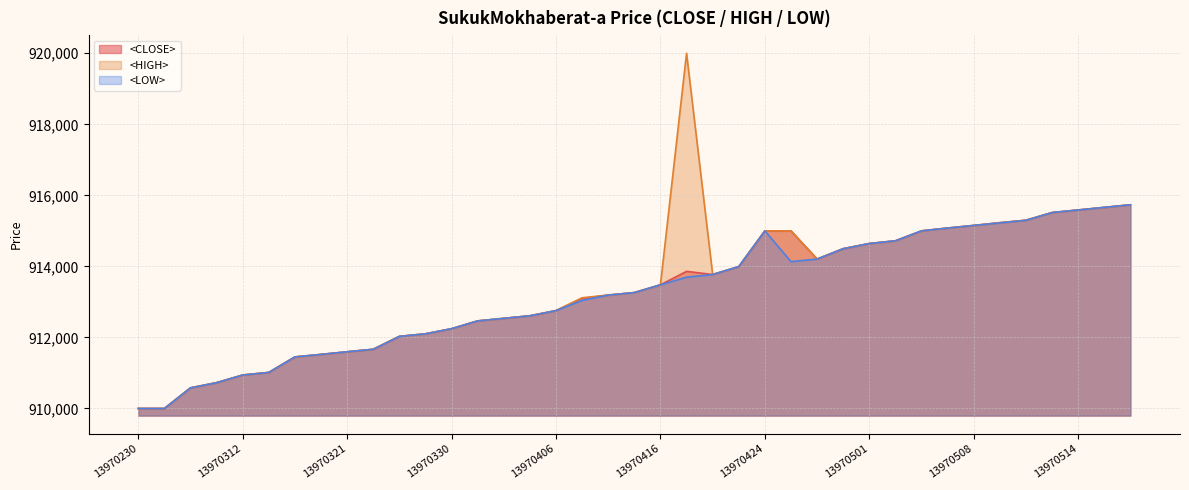

The <CLOSE> series shows 912465 at 13970402. True or false?

True